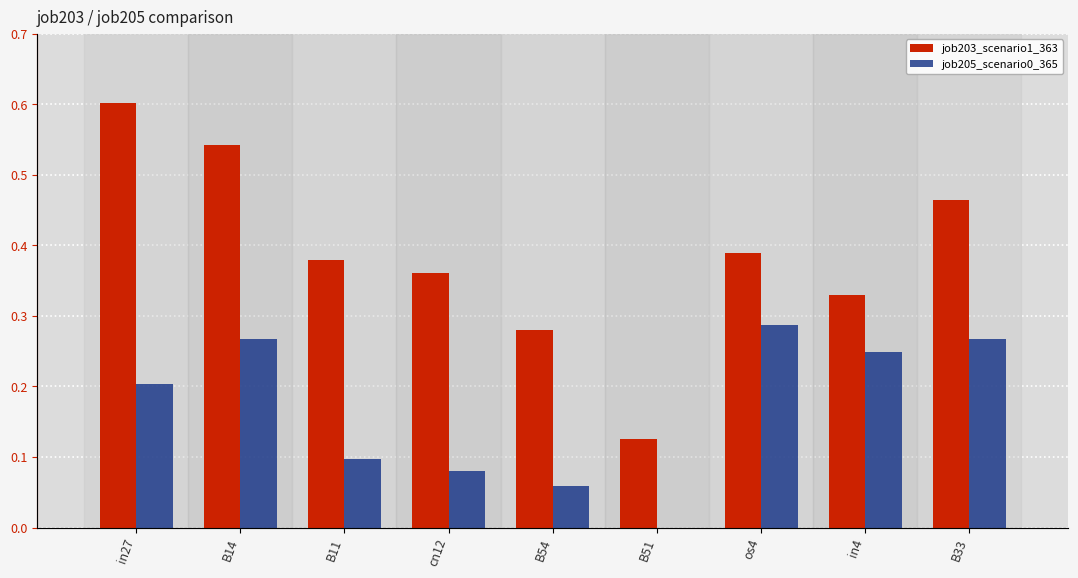

True or false: job203_scenario1_363 has a value of 0.5 at B33.

True